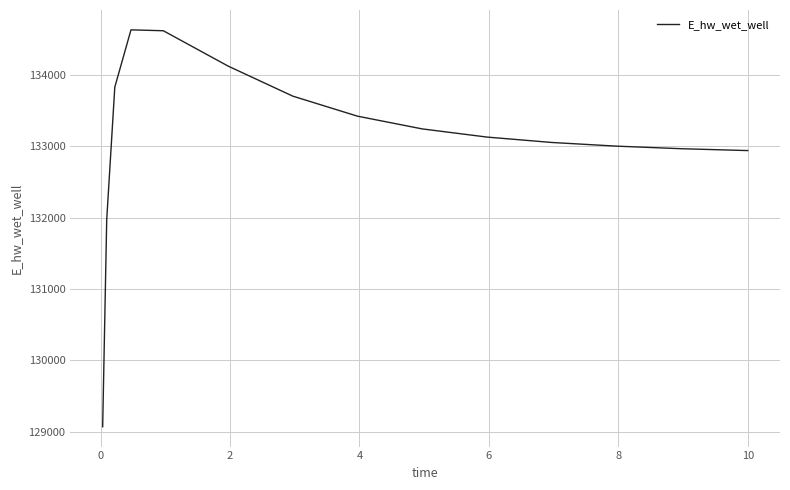

How many lines are shown in the chart?

1